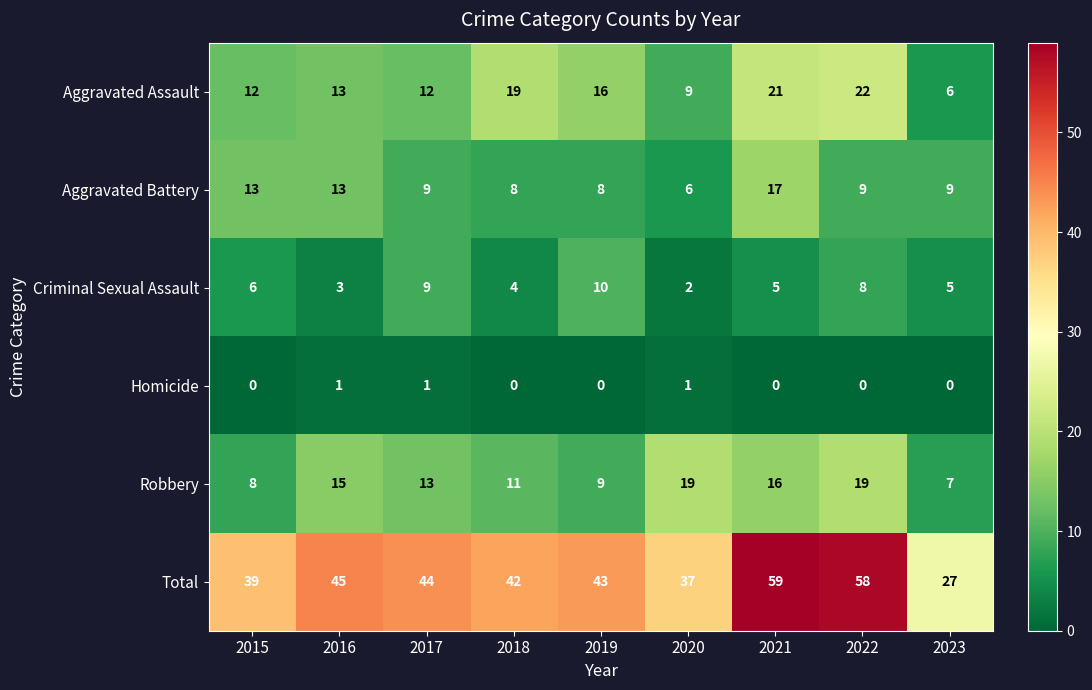

Count the Homicide values in the range 0 to 1.

9